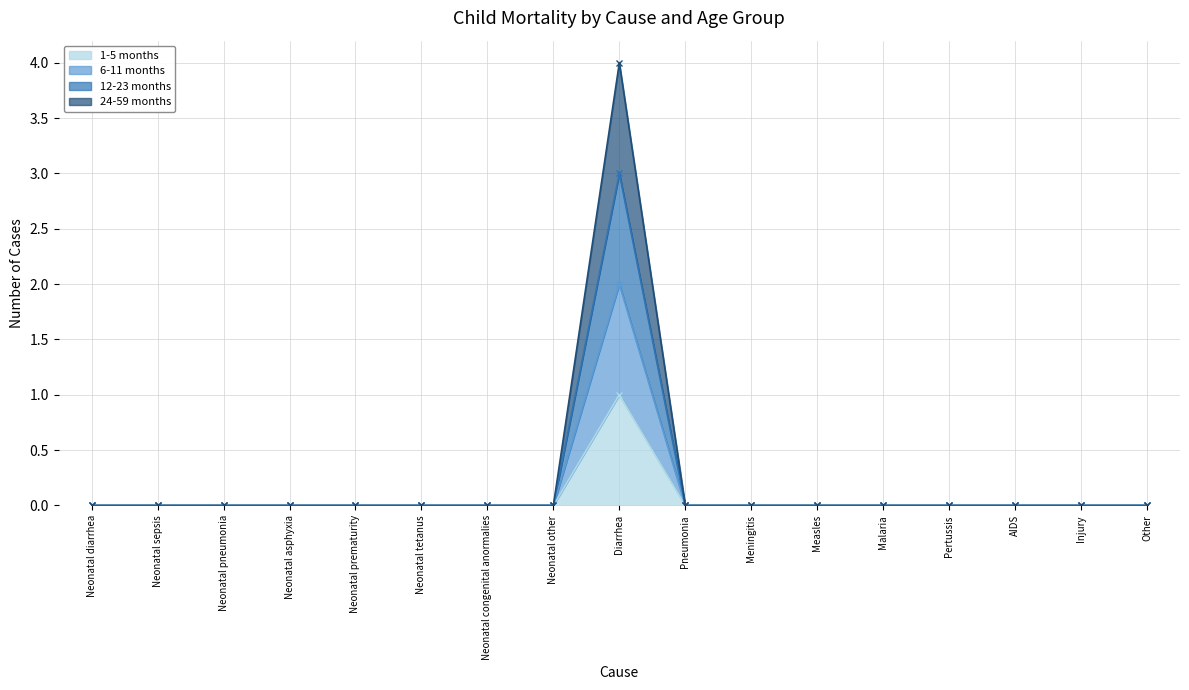

Reading right to left, what are all the values shown in this chart?

1-5 months: Other=0	Injury=0	AIDS=0	Pertussis=0	Malaria=0	Measles=0	Meningitis=0	Pneumonia=0	Diarrhea=1	Neonatal other=0	Neonatal congenital anormalies=0	Neonatal tetanus=0	Neonatal prematurity=0	Neonatal asphyxia=0	Neonatal pneumonia=0	Neonatal sepsis=0	Neonatal diarrhea=0
6-11 months: Other=0	Injury=0	AIDS=0	Pertussis=0	Malaria=0	Measles=0	Meningitis=0	Pneumonia=0	Diarrhea=2	Neonatal other=0	Neonatal congenital anormalies=0	Neonatal tetanus=0	Neonatal prematurity=0	Neonatal asphyxia=0	Neonatal pneumonia=0	Neonatal sepsis=0	Neonatal diarrhea=0
12-23 months: Other=0	Injury=0	AIDS=0	Pertussis=0	Malaria=0	Measles=0	Meningitis=0	Pneumonia=0	Diarrhea=3	Neonatal other=0	Neonatal congenital anormalies=0	Neonatal tetanus=0	Neonatal prematurity=0	Neonatal asphyxia=0	Neonatal pneumonia=0	Neonatal sepsis=0	Neonatal diarrhea=0
24-59 months: Other=0	Injury=0	AIDS=0	Pertussis=0	Malaria=0	Measles=0	Meningitis=0	Pneumonia=0	Diarrhea=4	Neonatal other=0	Neonatal congenital anormalies=0	Neonatal tetanus=0	Neonatal prematurity=0	Neonatal asphyxia=0	Neonatal pneumonia=0	Neonatal sepsis=0	Neonatal diarrhea=0